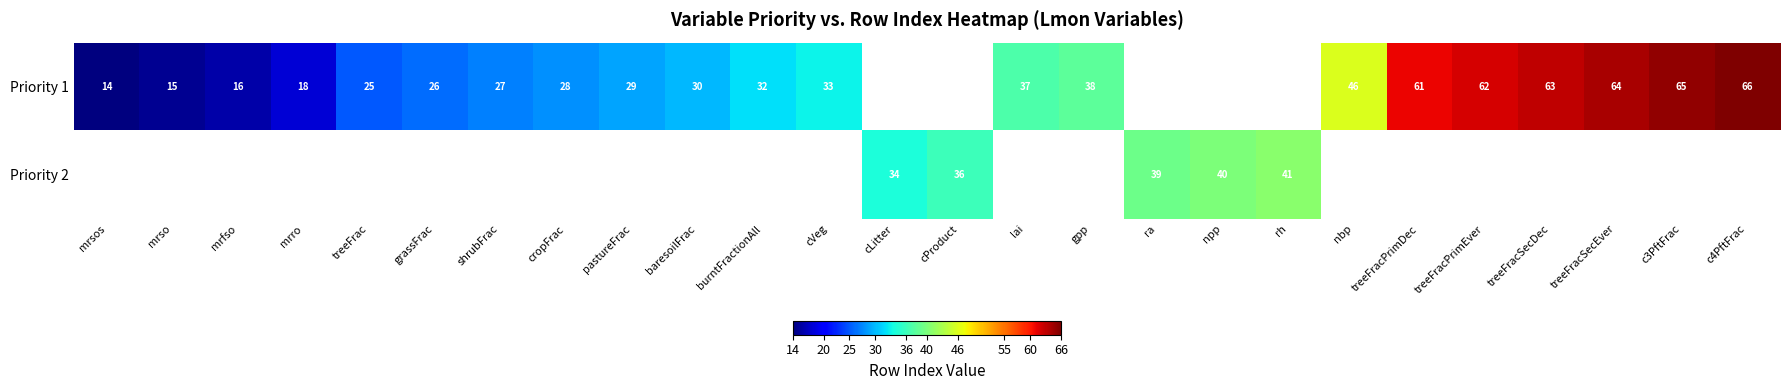

Which category has the lowest value across all series?

mrsos